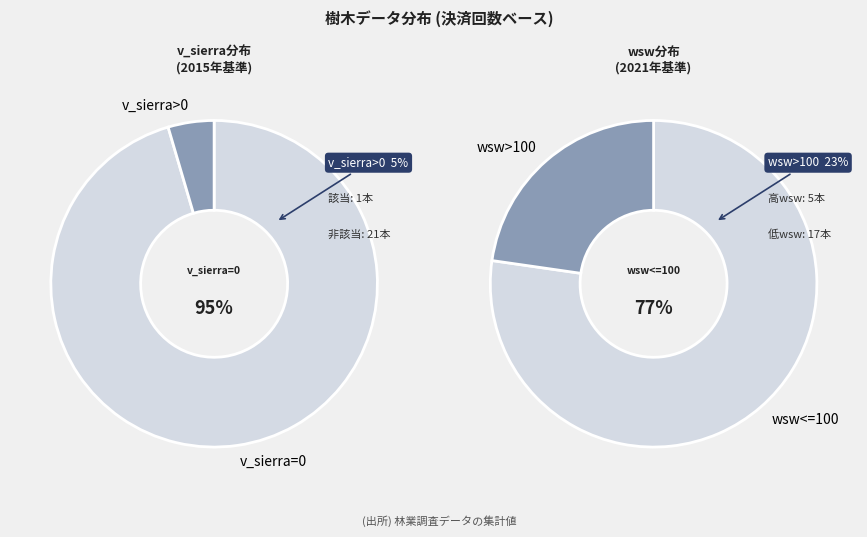

The wt_values slice represents 1% of the pie. True or false?

False